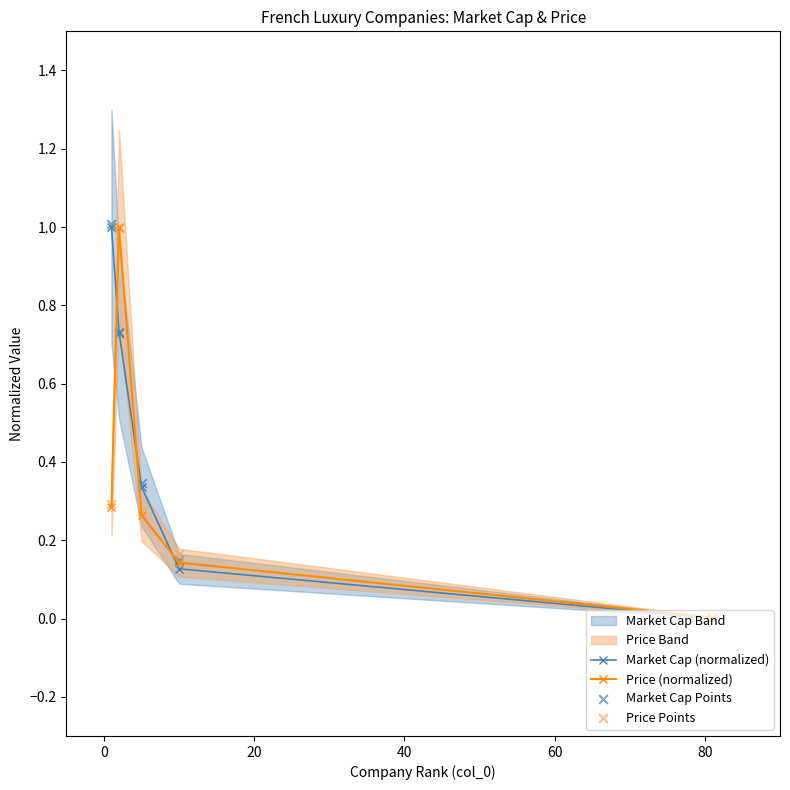

True or false: Price (normalized) has more than 0 points higher than both neighbors.

True